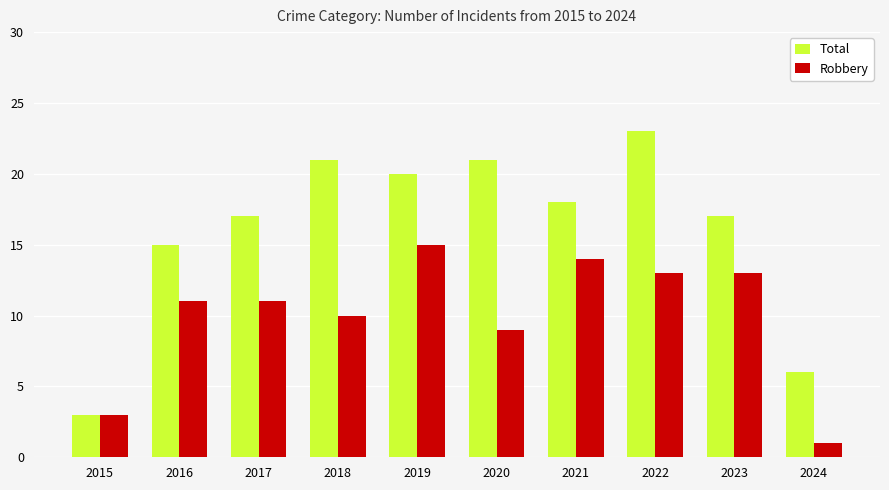

Rank the series at 2019 from lowest to highest value.

Robbery, Total